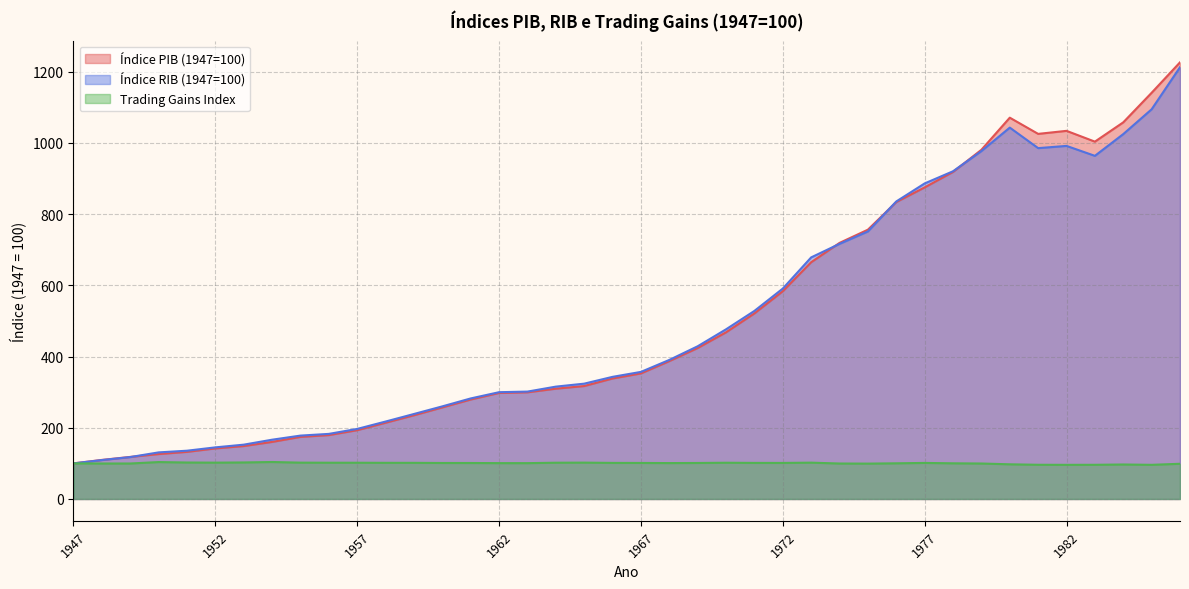

What is the value of the Índice PIB (1947=100) point at the 20th from the left?

338.5